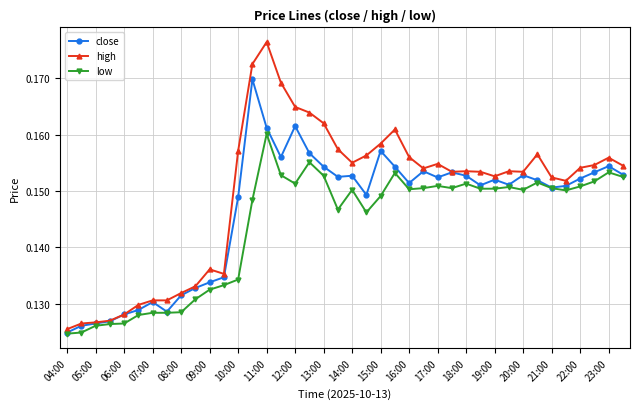

Which series has the widest spread of values?

high